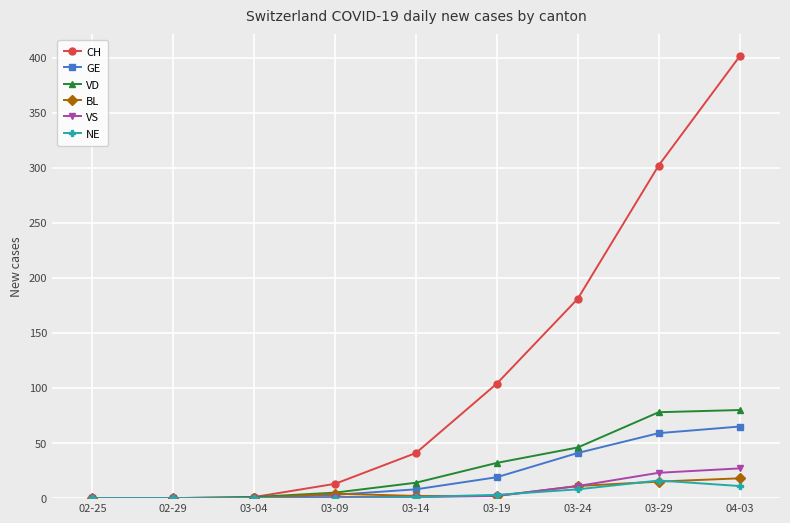

What is the difference between the highest and lowest values at 03-29?

287